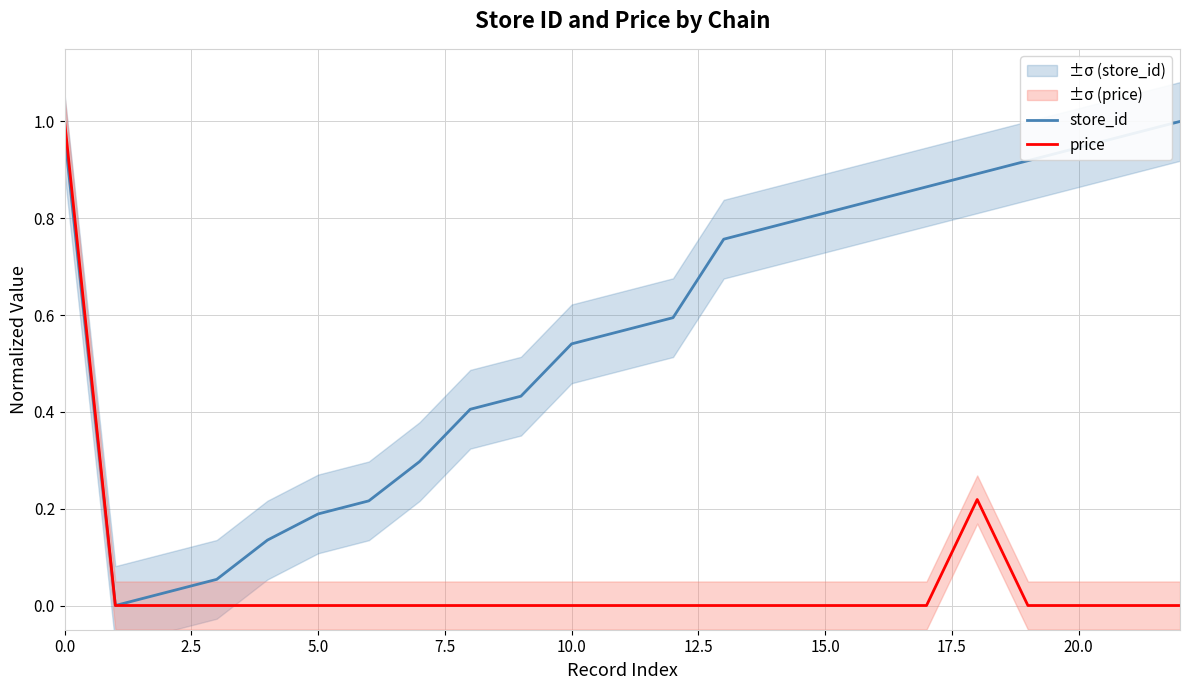

True or false: store_id has a value of 0.8 at 15.0.

True